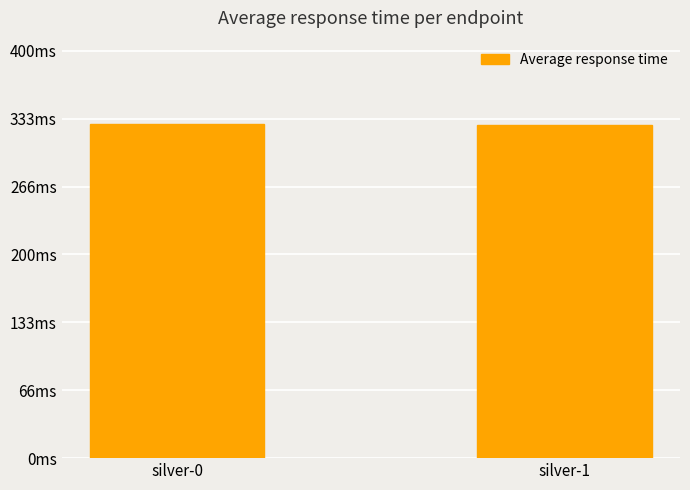

Does the chart contain any negative values?

No